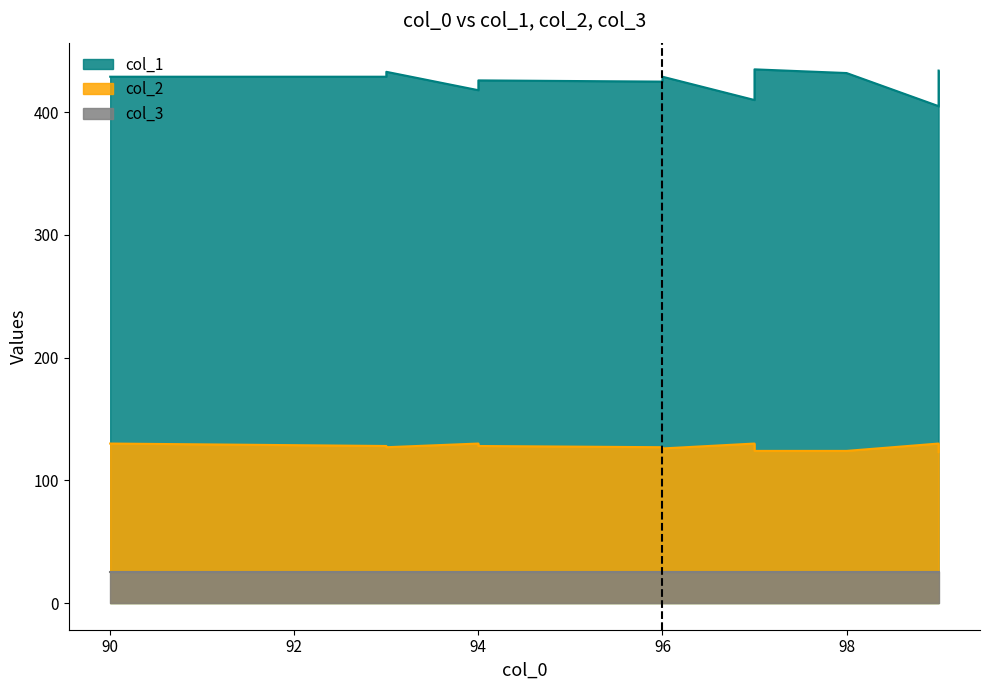

How many interior local valleys does the col_2 series have?

2